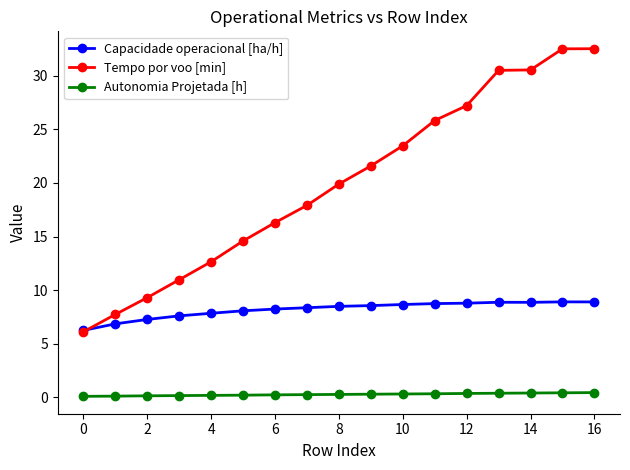

What is the minimum value for Capacidade operacional [ha/h]?

6.2